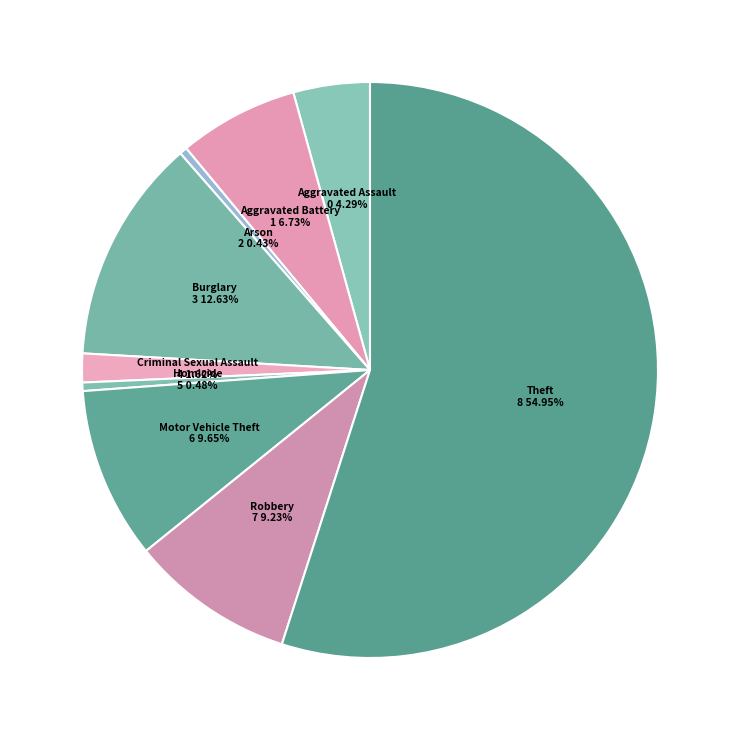

Count the number of slices in the pie.

9